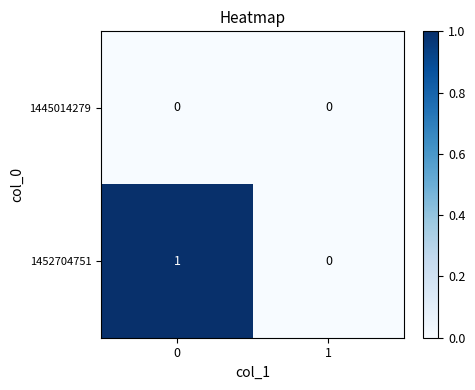

True or false: 1445014279 has a value of 0 at 1.

True